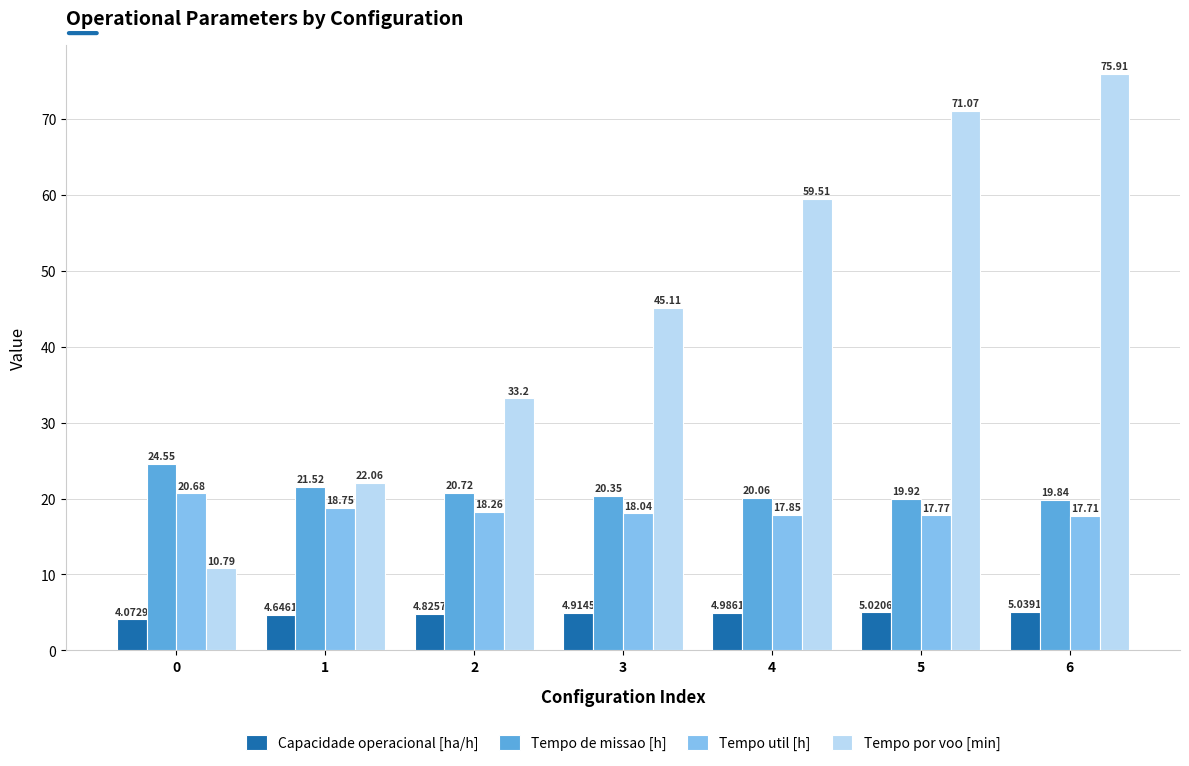

What is the spread (max minus min) of values at 1?

17.4